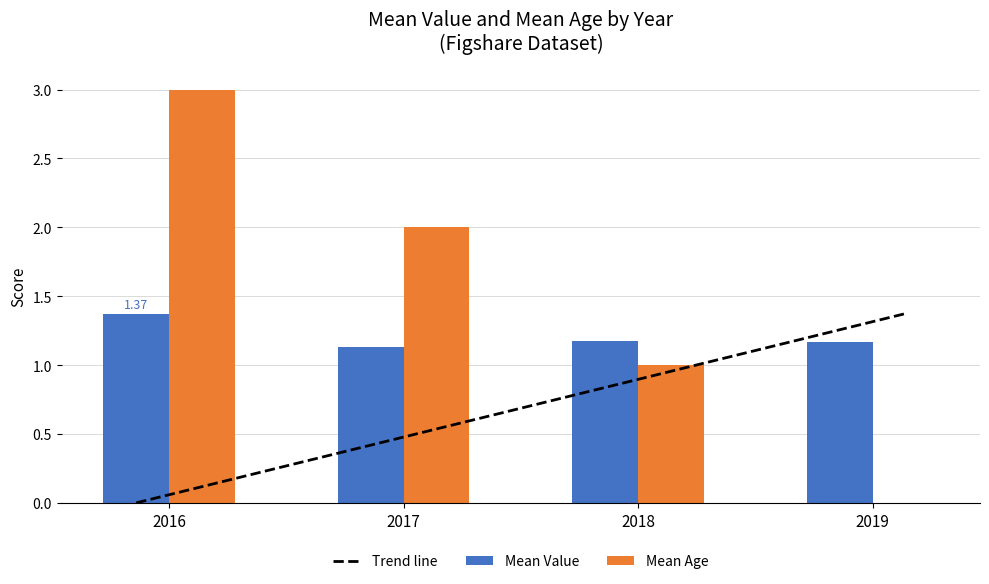

What is the label of the 4th bar from the right?

2016